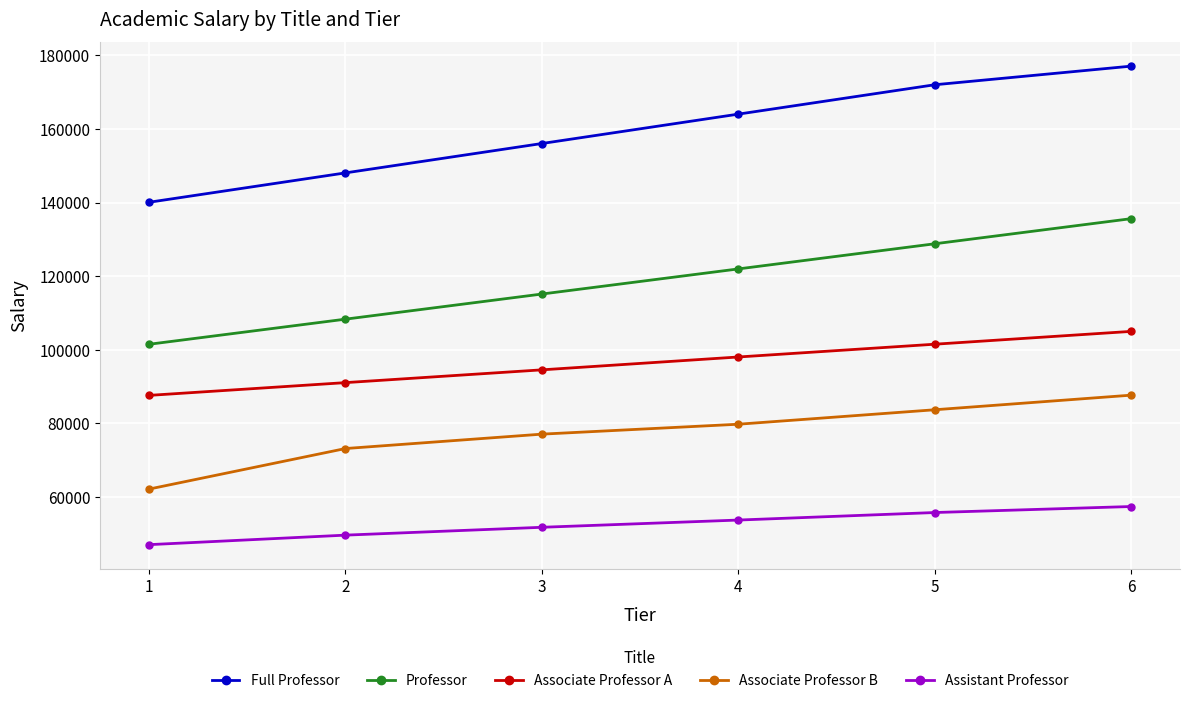

Where is Full Professor nearest to the value 158573?

3